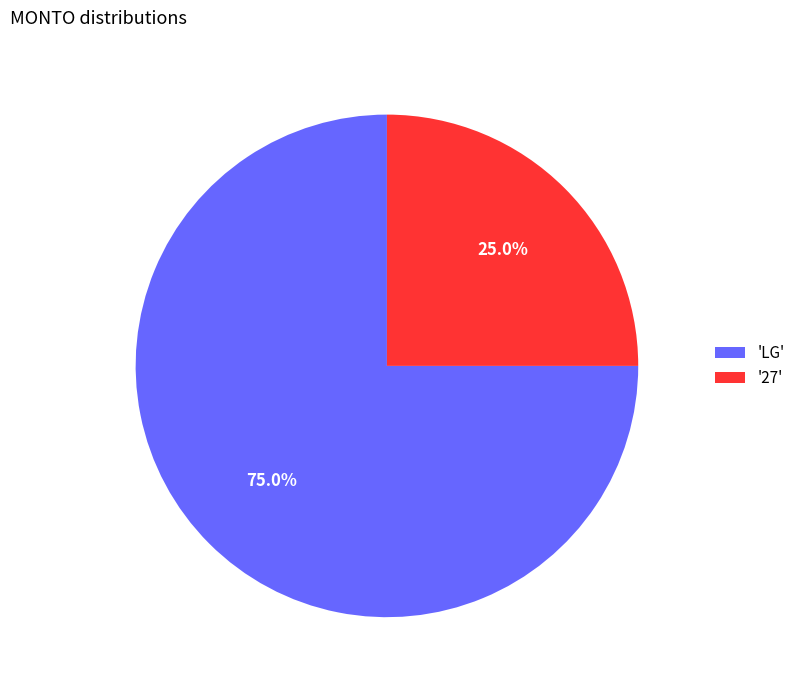

Combined, do 'LG' and '27' account for over 50%?

Yes